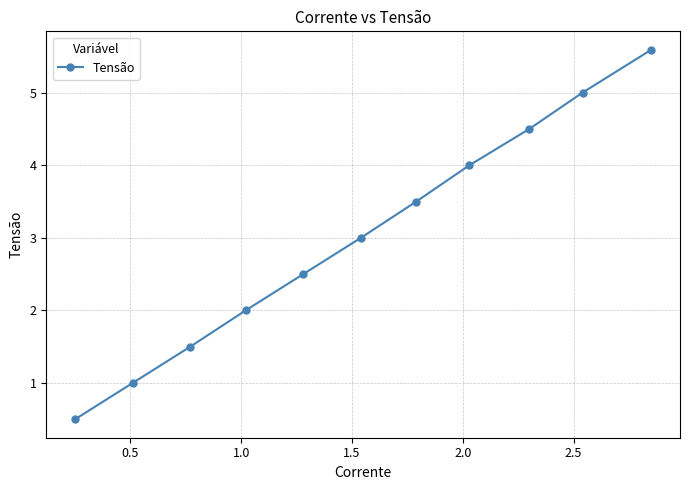

What is the value of the 4th point from the left?

2.0